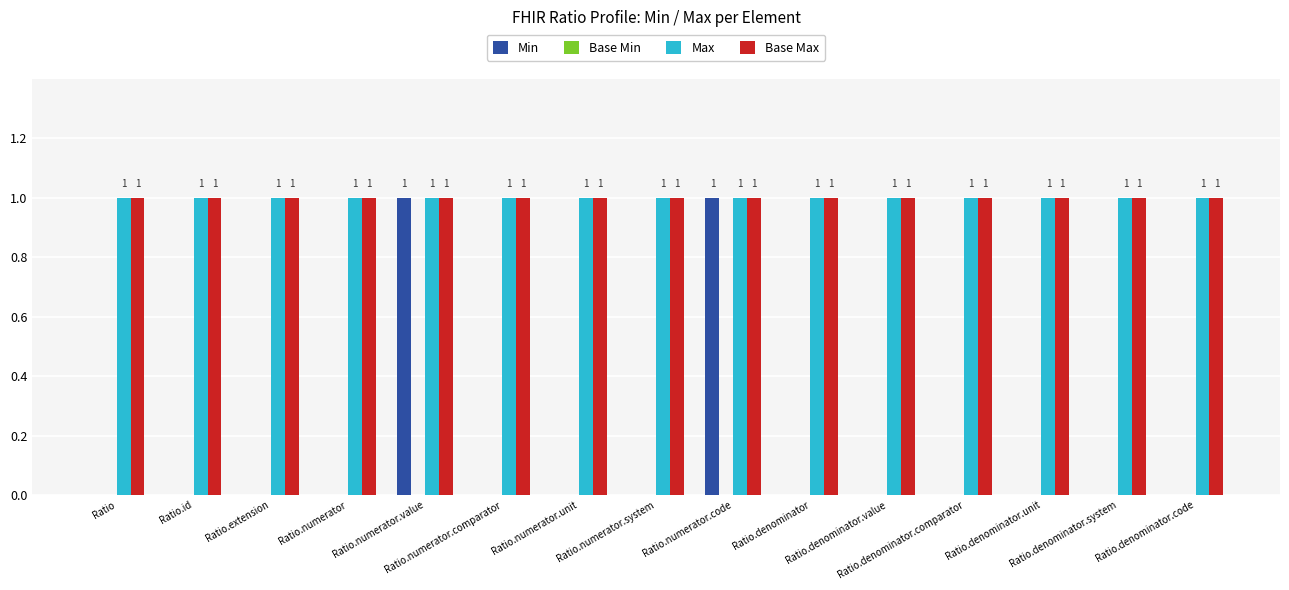

Which series has the largest range (max minus min)?

Min